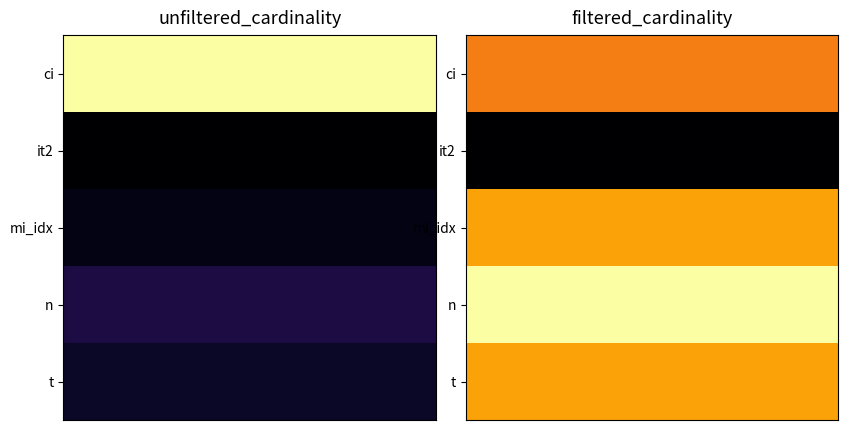

Reading right to left, list all the values displayed in this chart.

ci: 1244716	36244344
it2: 1	113
mi_idx: 1380035	1380035
n: 1739579	4167491
t: 1381453	2528312